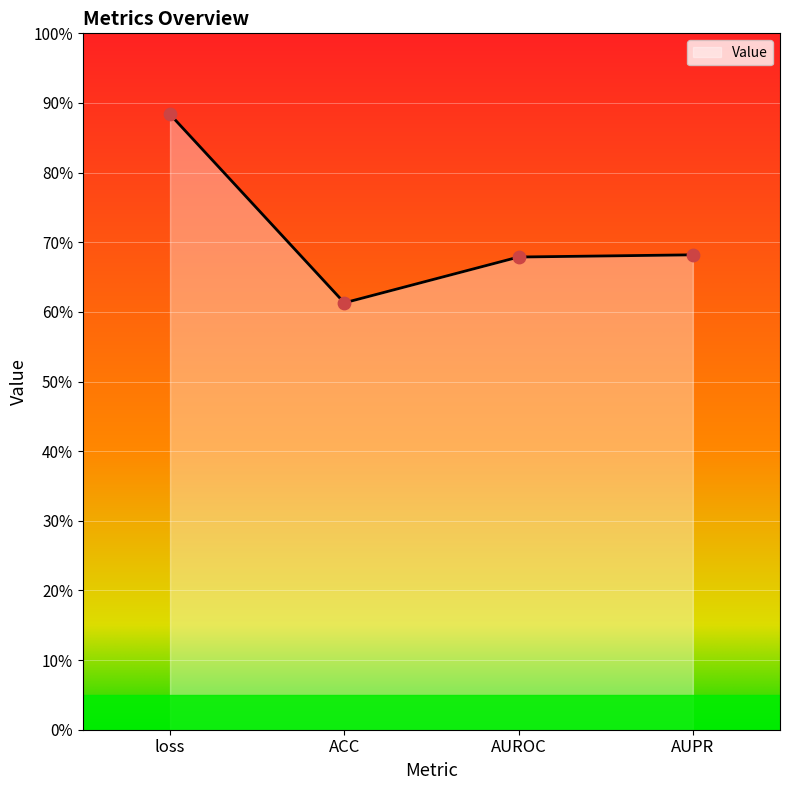

Between ACC and loss, which is larger?

loss